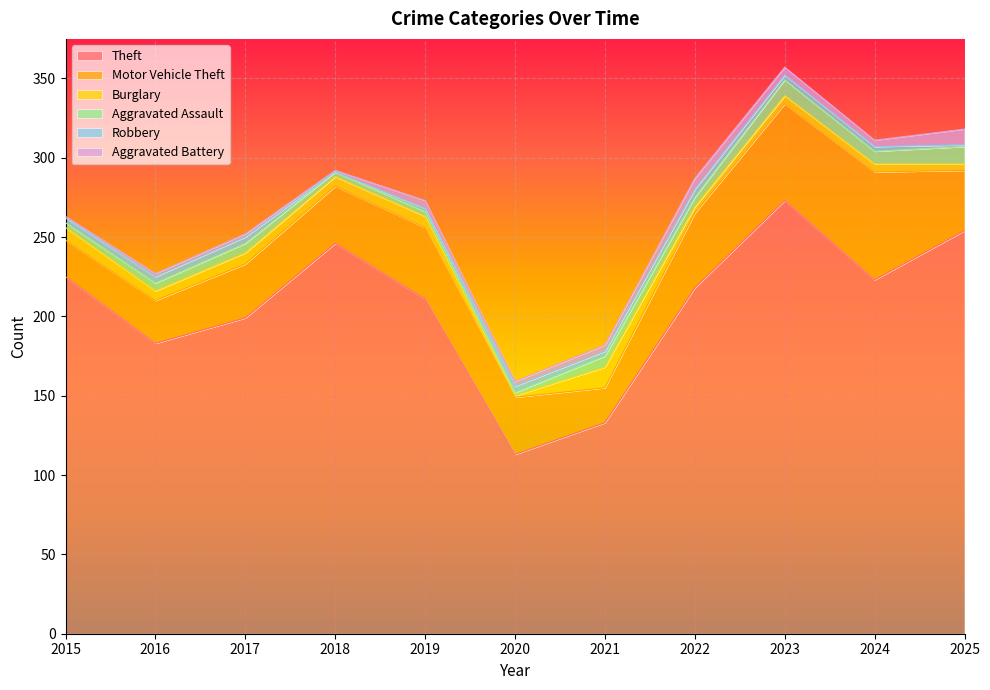

How many interior local valleys does the Aggravated Battery series have?

3